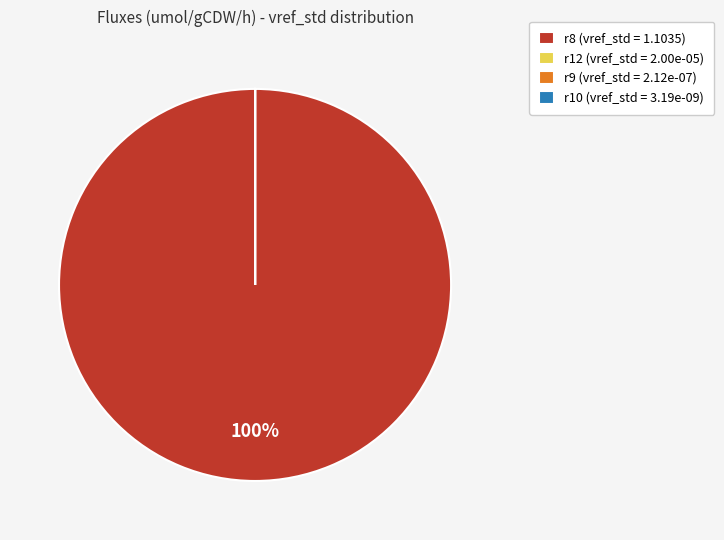

Which category has the biggest portion of the pie?

r8 (vref_std = 1.1035)